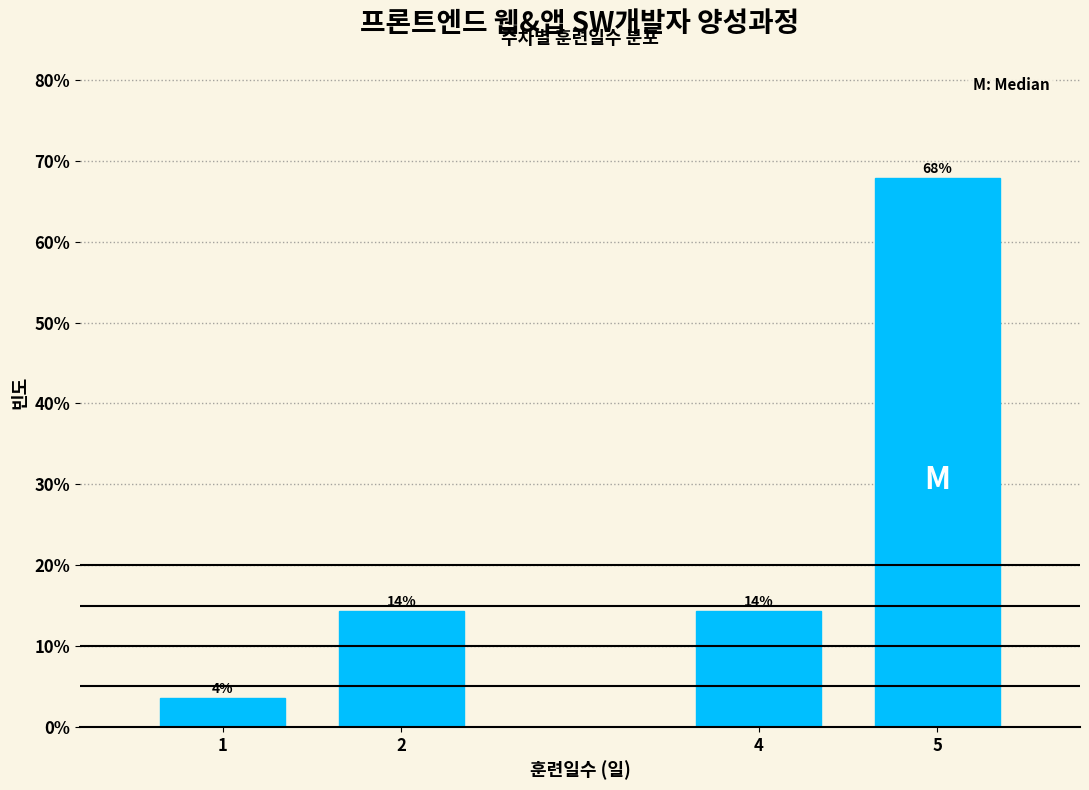

How many bars are there in total?

4